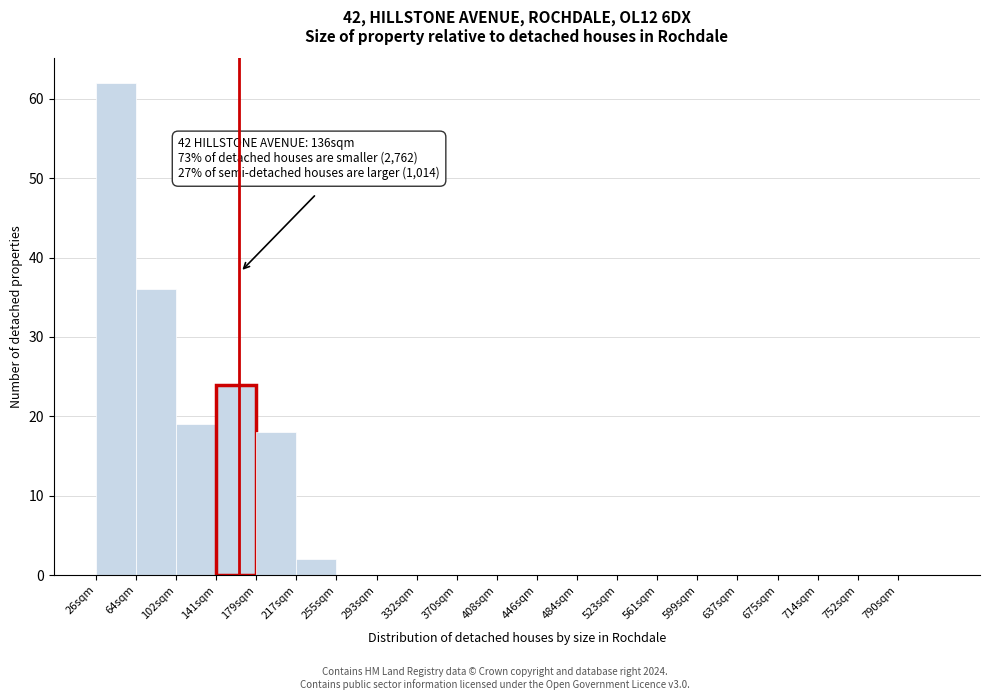

Reading left to right, transcribe all the data shown in this chart.

26sqm=62	64sqm=36	102sqm=19	141sqm=24	179sqm=18	217sqm=2	255sqm=0	293sqm=0	332sqm=0	370sqm=0	408sqm=0	446sqm=0	484sqm=0	523sqm=0	561sqm=0	599sqm=0	637sqm=0	675sqm=0	714sqm=0	752sqm=0	790sqm=0